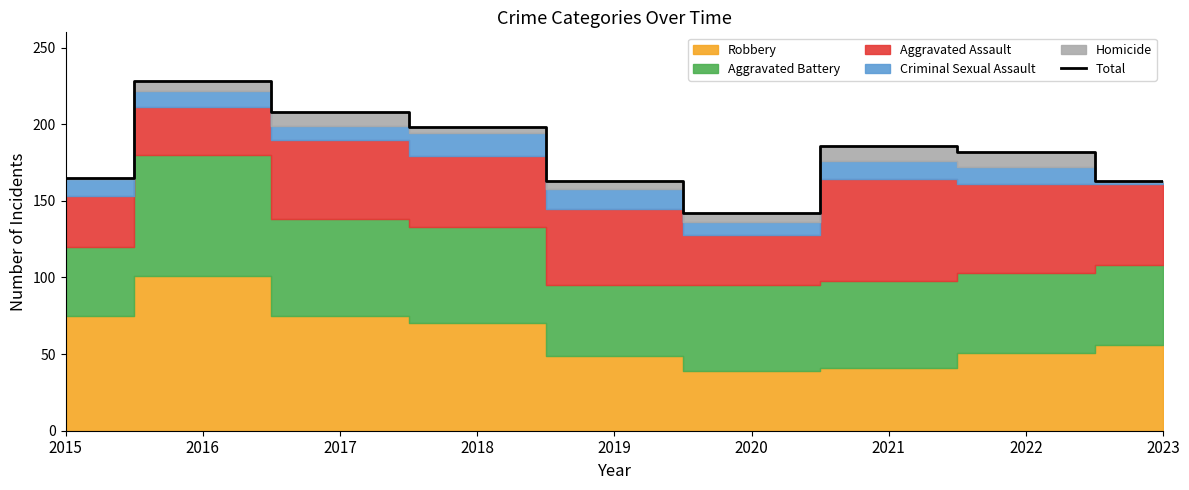

What is the sum of all values?

1635